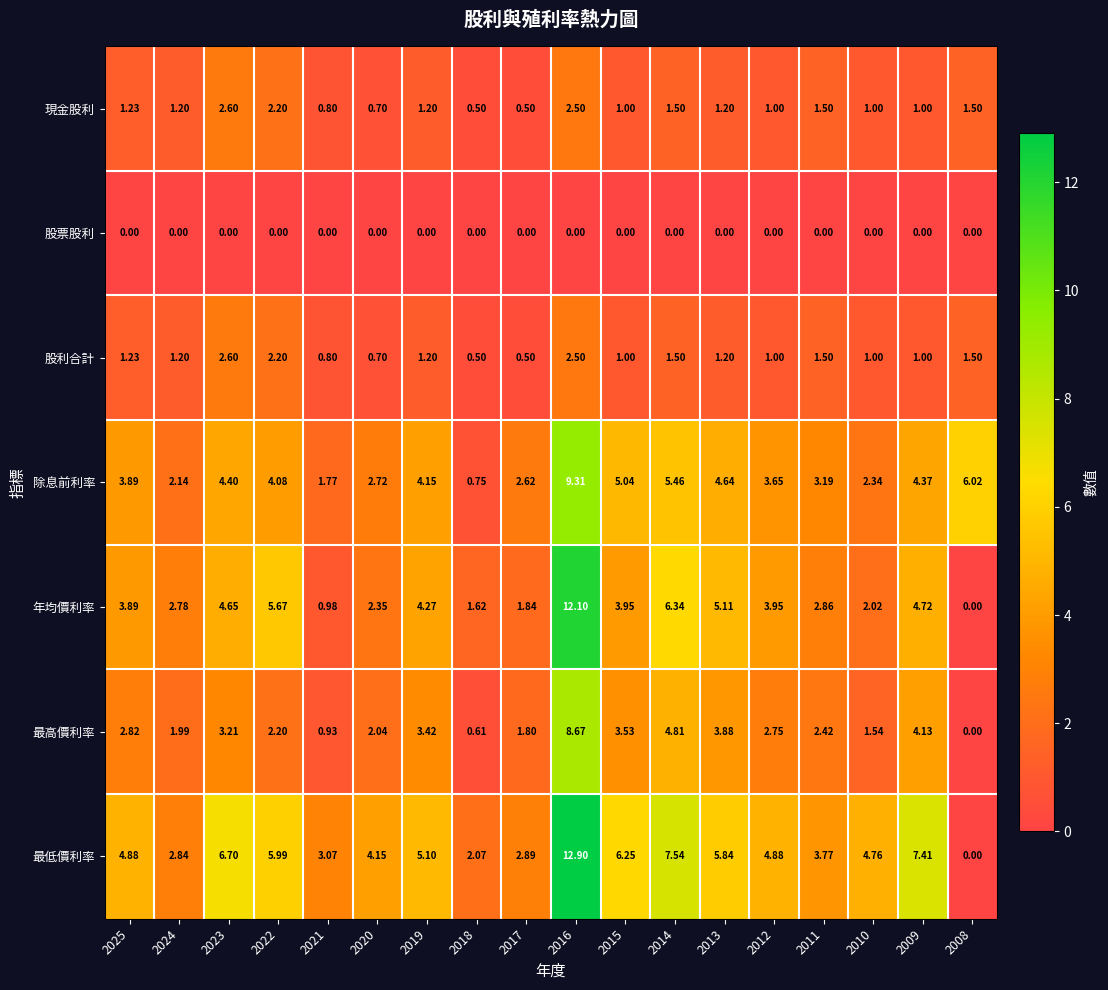

Is the value of 現金股利 at 2014 greater than the value of 最高價利率 at 2012?

No